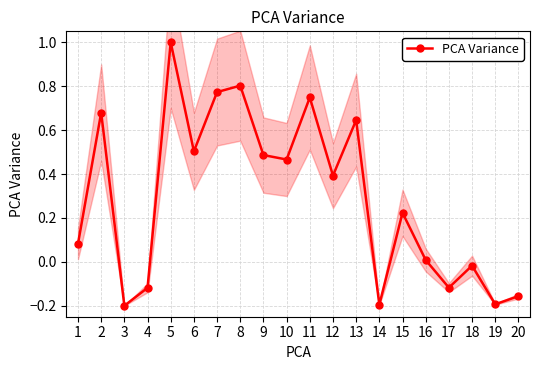

What is the difference between the values at 12 and 19?

0.6